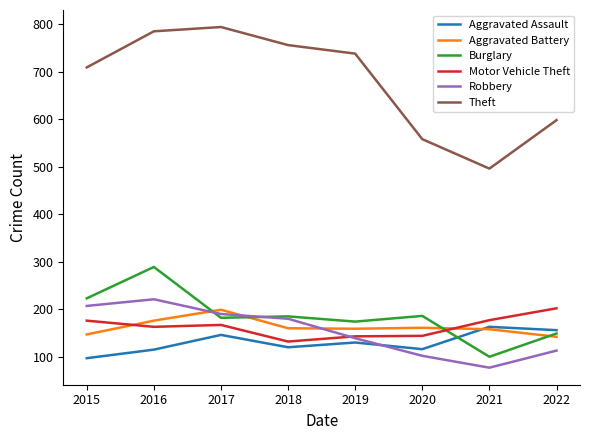

True or false: Motor Vehicle Theft and Aggravated Assault intersect in this chart.

False